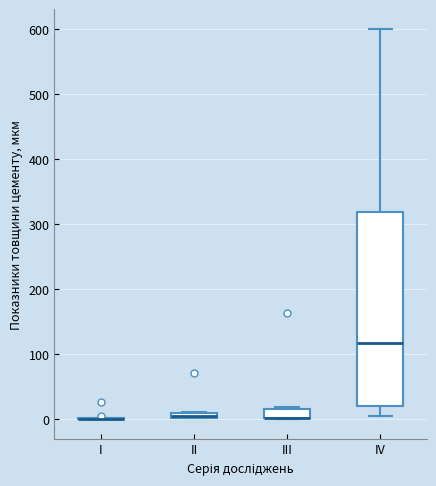

Where is the upper edge of the box for III on the y-axis? The values are not printed on the chart, so give them approximately, as read against the axis.

20